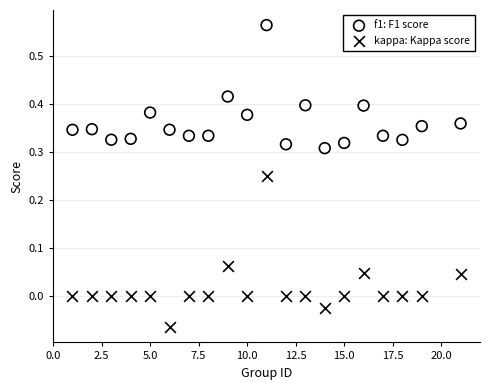

Across all data points, what is the range of X values (max minus min)?

20.0